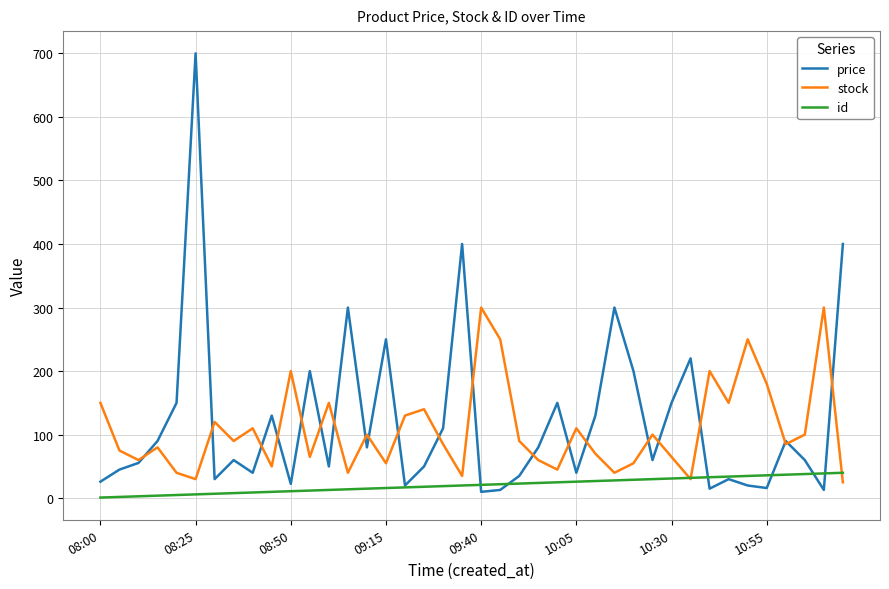

Which series has the widest spread of values?

price